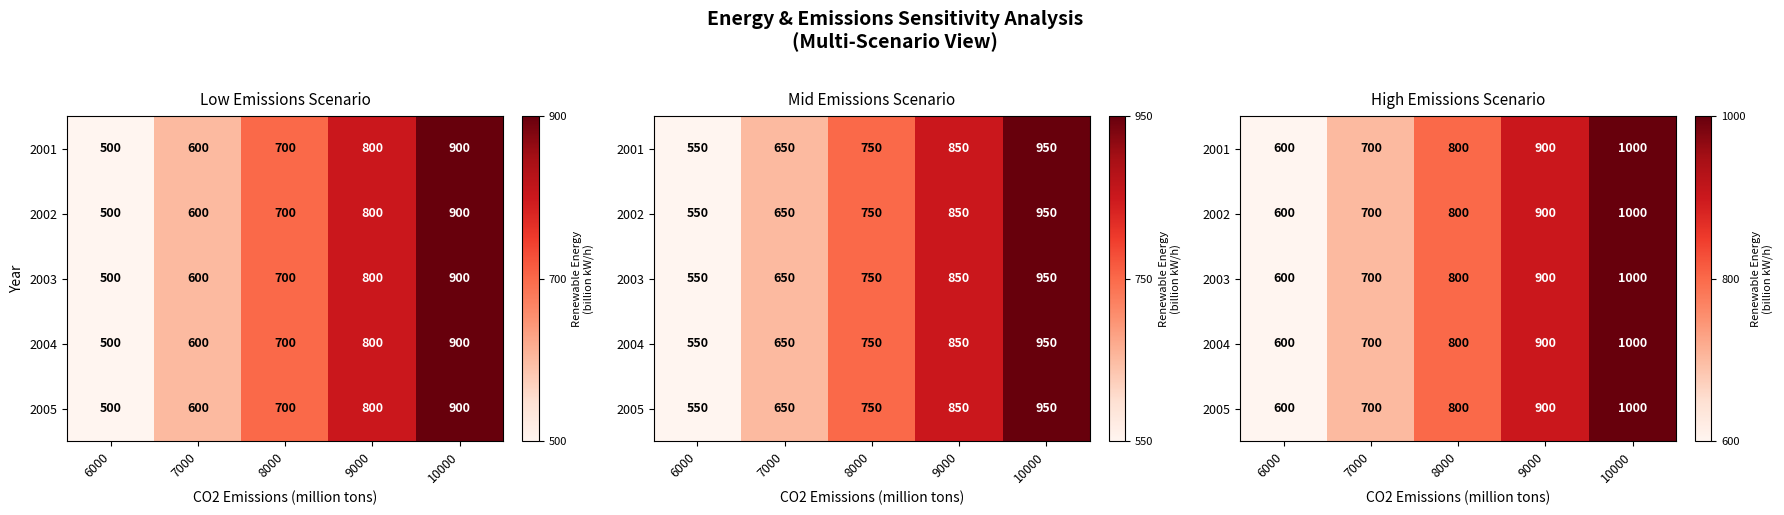

Is the value of 2005 at 6000 greater than the value of 2001 at 8000?

No